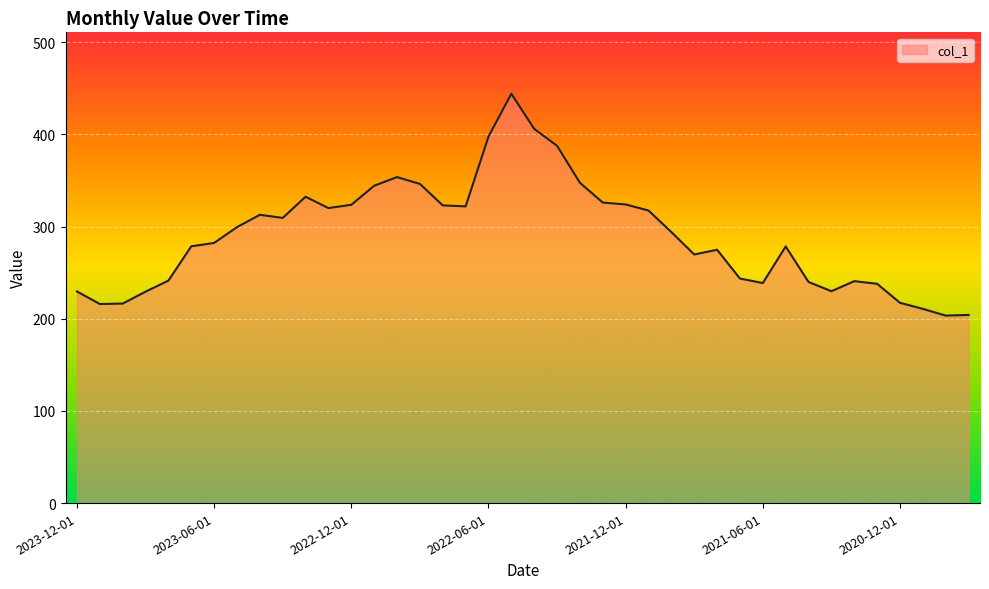

How many lines are shown in the chart?

1